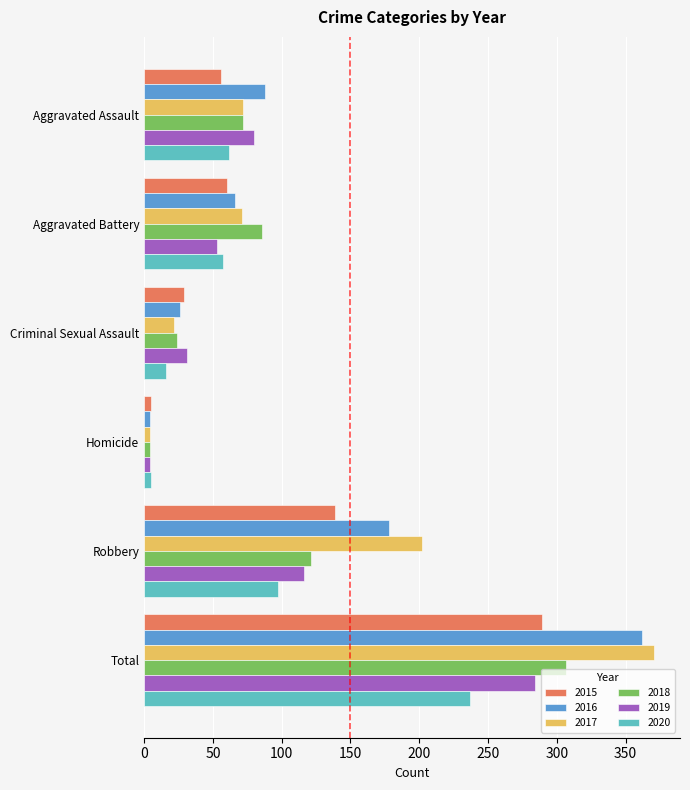

Which series has the widest spread of values?

2017